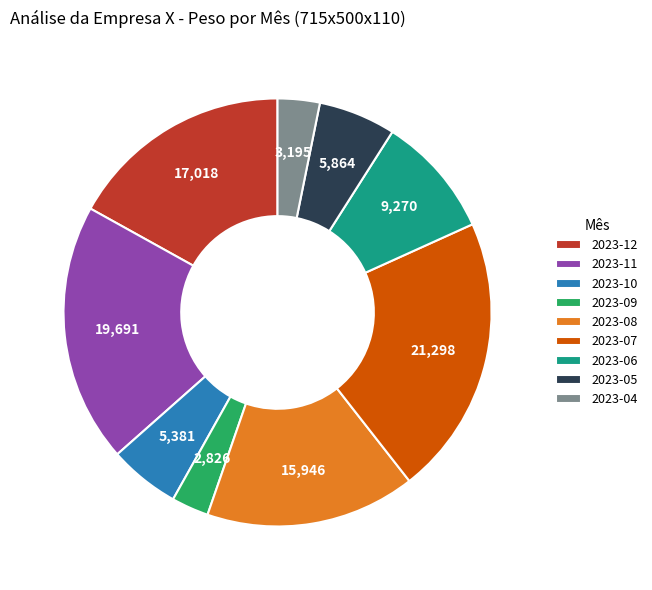

Is the sum of 2023-11 and 2023-12 greater than half?

No